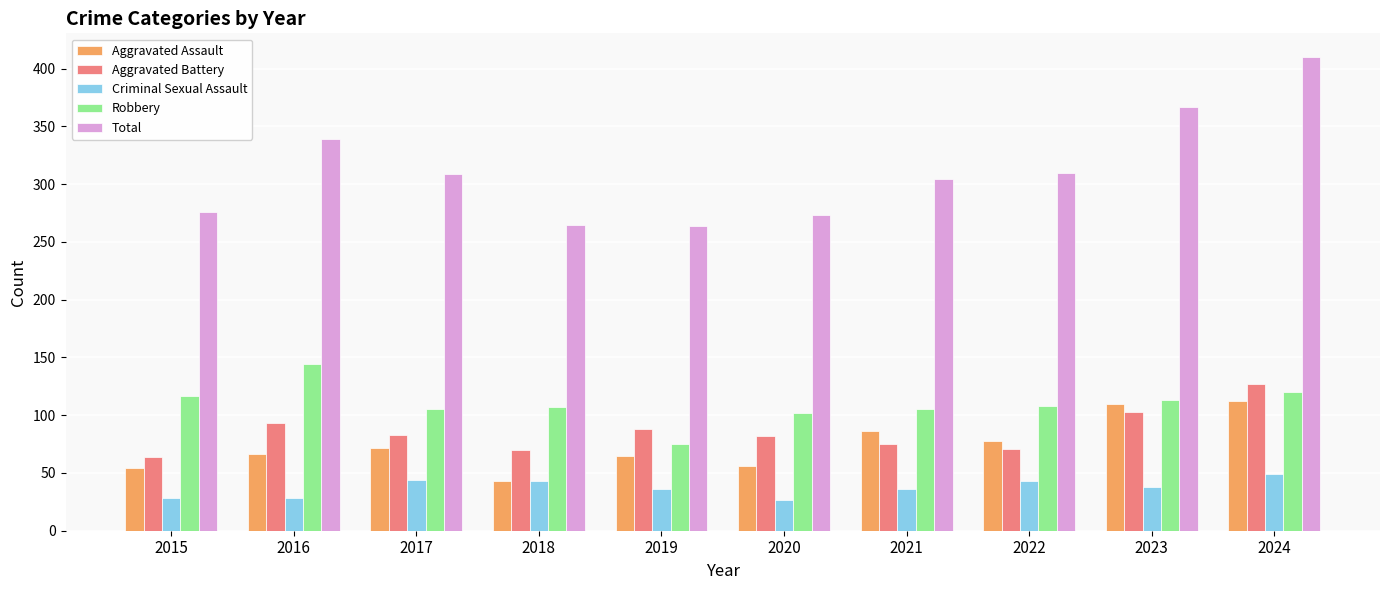

How many values in the Total series are below 309?

5